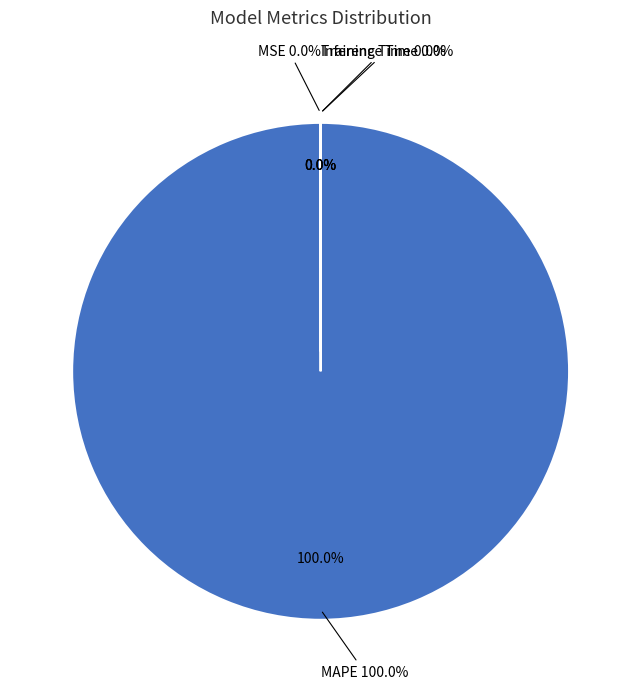

True or false: MAPE accounts for 99% of the total.

False